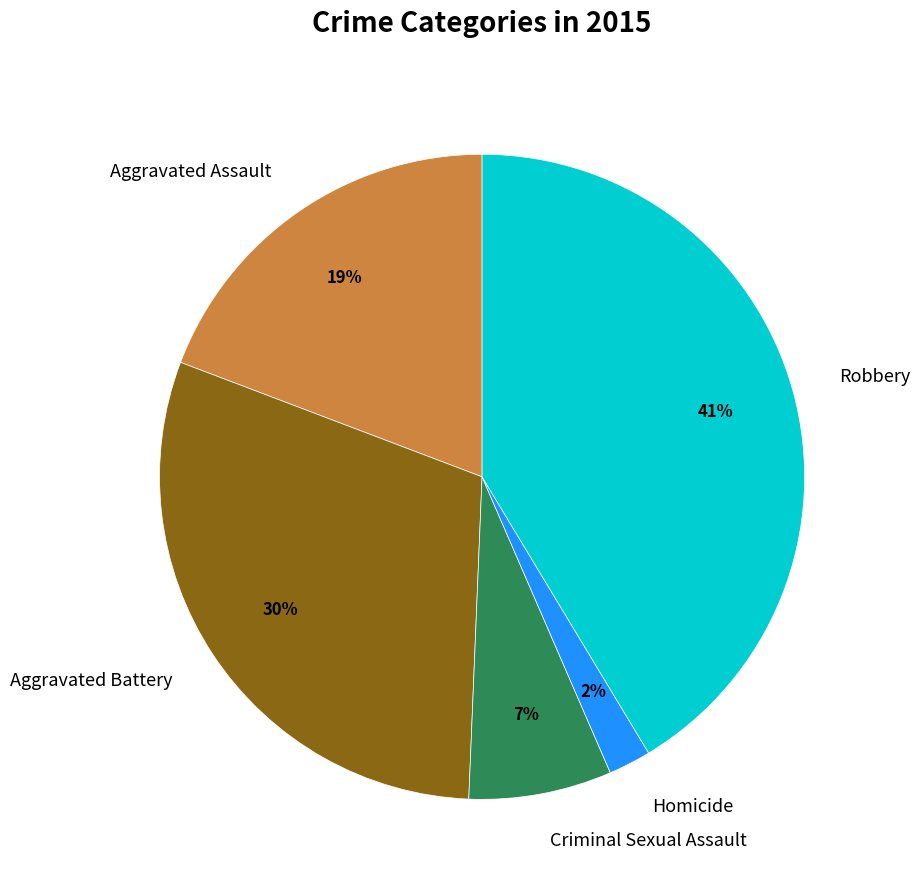

Which slice is the smallest?

Homicide